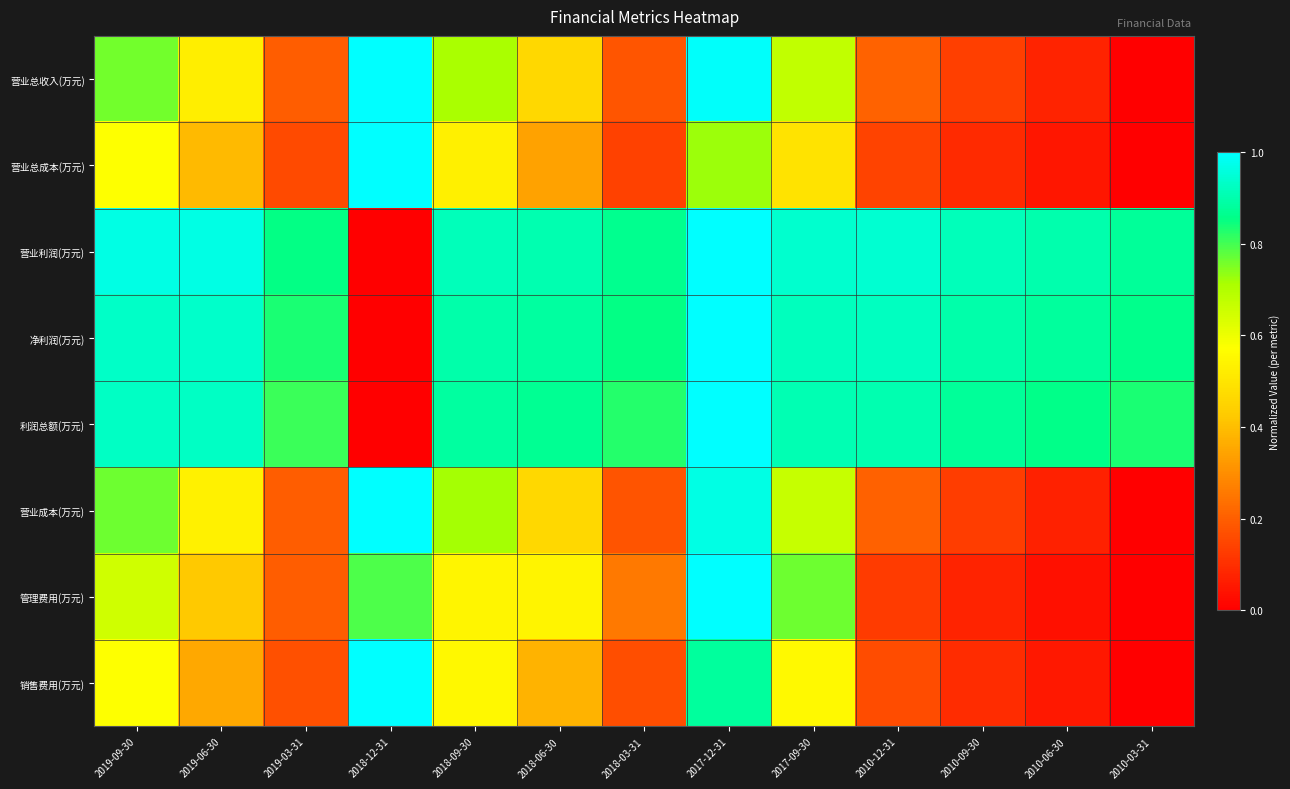

Reading left to right, list all the values displayed in this chart.

营业总收入(万元): 2019-09-30=0.8	2019-06-30=0.5	2019-03-31=0.2	2018-12-31=1.0	2018-09-30=0.7	2018-06-30=0.5	2018-03-31=0.2	2017-12-31=1.0	2017-09-30=0.7	2010-12-31=0.2	2010-09-30=0.1	2010-06-30=0.1	2010-03-31=0.0
营业总成本(万元): 2019-09-30=0.6	2019-06-30=0.4	2019-03-31=0.2	2018-12-31=1.0	2018-09-30=0.5	2018-06-30=0.3	2018-03-31=0.1	2017-12-31=0.7	2017-09-30=0.5	2010-12-31=0.1	2010-09-30=0.1	2010-06-30=0.0	2010-03-31=0.0
营业利润(万元): 2019-09-30=1.0	2019-06-30=1.0	2019-03-31=0.9	2018-12-31=0.0	2018-09-30=0.9	2018-06-30=0.9	2018-03-31=0.9	2017-12-31=1.0	2017-09-30=0.9	2010-12-31=0.9	2010-09-30=0.9	2010-06-30=0.9	2010-03-31=0.9
净利润(万元): 2019-09-30=0.9	2019-06-30=0.9	2019-03-31=0.8	2018-12-31=0.0	2018-09-30=0.9	2018-06-30=0.9	2018-03-31=0.9	2017-12-31=1.0	2017-09-30=0.9	2010-12-31=0.9	2010-09-30=0.9	2010-06-30=0.9	2010-03-31=0.9
利润总额(万元): 2019-09-30=0.9	2019-06-30=0.9	2019-03-31=0.8	2018-12-31=0.0	2018-09-30=0.9	2018-06-30=0.9	2018-03-31=0.8	2017-12-31=1.0	2017-09-30=0.9	2010-12-31=0.9	2010-09-30=0.9	2010-06-30=0.9	2010-03-31=0.8
营业成本(万元): 2019-09-30=0.8	2019-06-30=0.5	2019-03-31=0.2	2018-12-31=1.0	2018-09-30=0.7	2018-06-30=0.5	2018-03-31=0.2	2017-12-31=1.0	2017-09-30=0.7	2010-12-31=0.2	2010-09-30=0.1	2010-06-30=0.1	2010-03-31=0.0
管理费用(万元): 2019-09-30=0.7	2019-06-30=0.4	2019-03-31=0.2	2018-12-31=0.8	2018-09-30=0.5	2018-06-30=0.5	2018-03-31=0.3	2017-12-31=1.0	2017-09-30=0.8	2010-12-31=0.1	2010-09-30=0.1	2010-06-30=0.0	2010-03-31=0.0
销售费用(万元): 2019-09-30=0.6	2019-06-30=0.4	2019-03-31=0.2	2018-12-31=1.0	2018-09-30=0.6	2018-06-30=0.4	2018-03-31=0.2	2017-12-31=0.9	2017-09-30=0.6	2010-12-31=0.2	2010-09-30=0.1	2010-06-30=0.1	2010-03-31=0.0